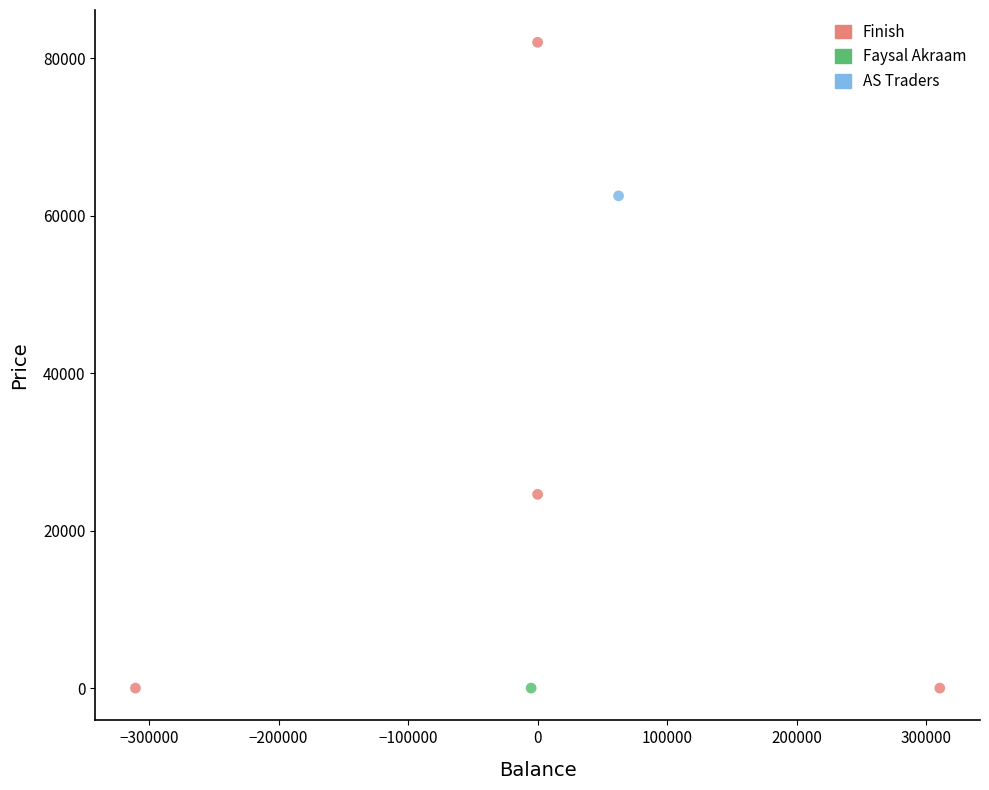

What are all the series names shown in the legend?

Finish, Faysal Akraam, AS Traders